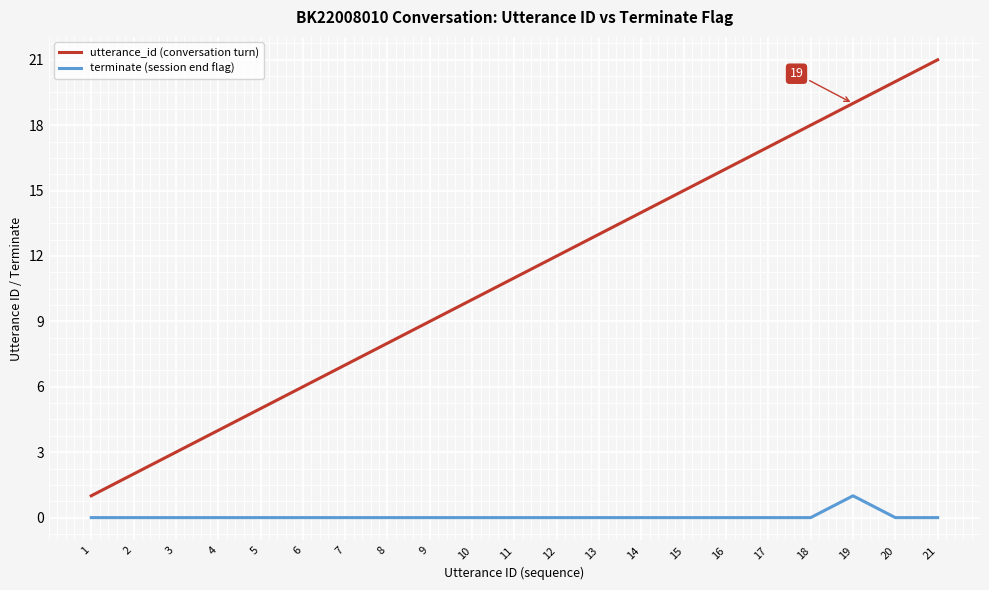

What is the maximum value for utterance_id (conversation turn)?

21